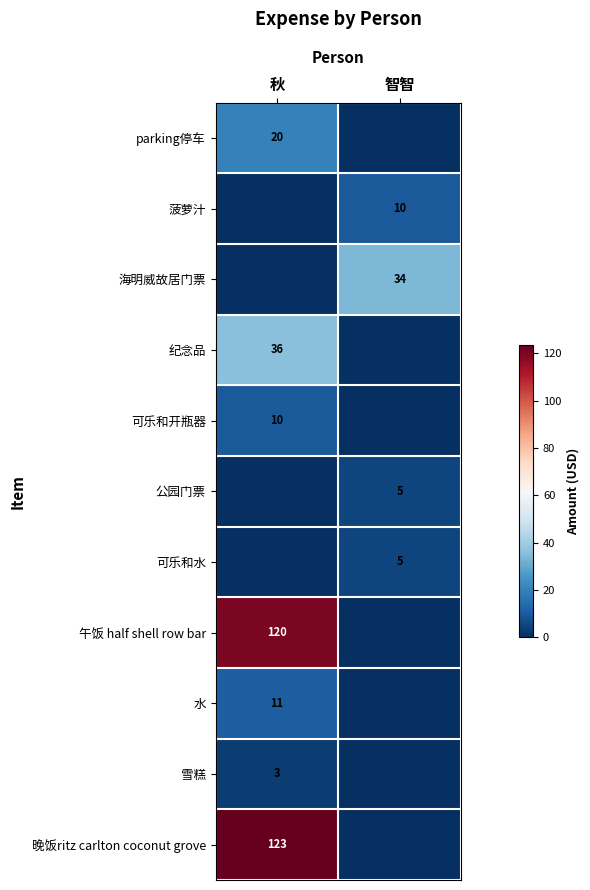

Is it true that 可乐和开瓶器 equals 5.8 at 秋?

False